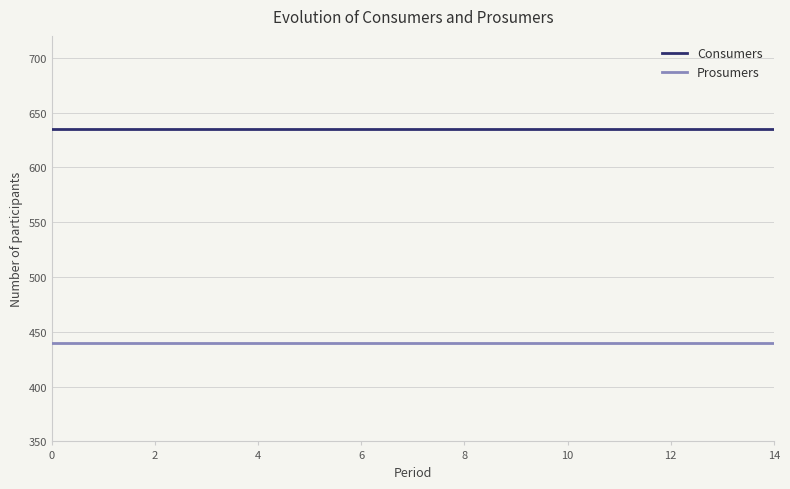

What is the maximum value shown in the chart?

635